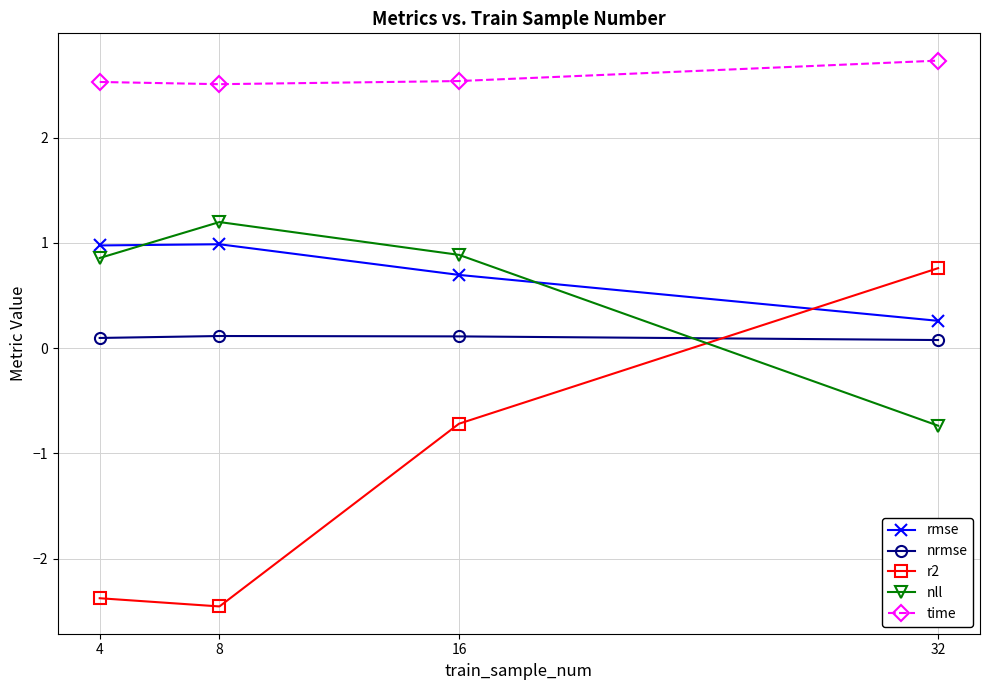

Which series has the widest spread of values?

r2